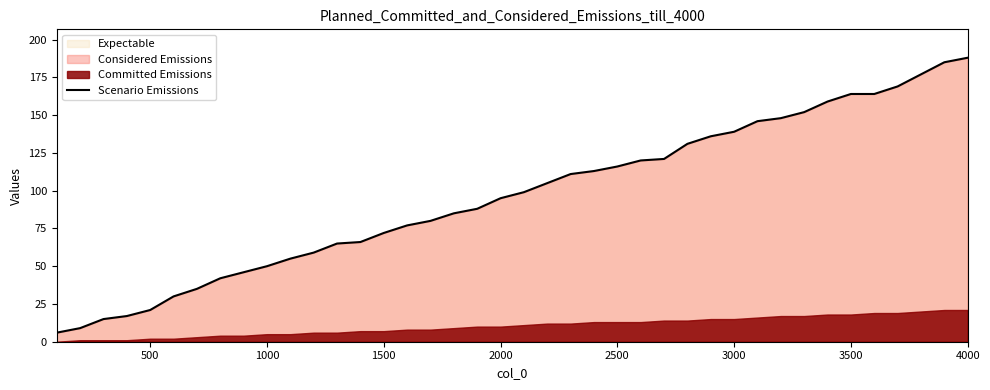

What is the minimum value for Scenario Emissions?

6